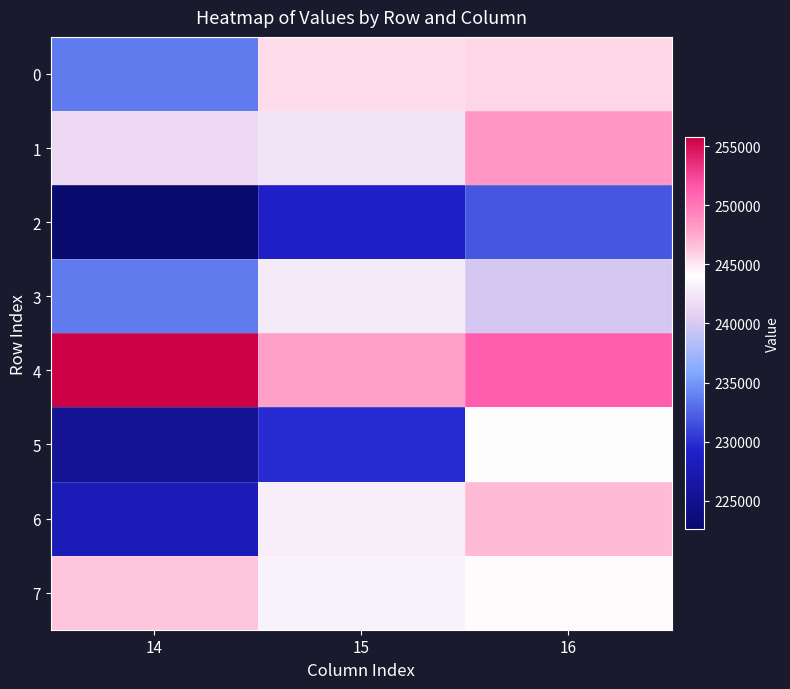

At how many categories does at least one series exceed 225991?

3